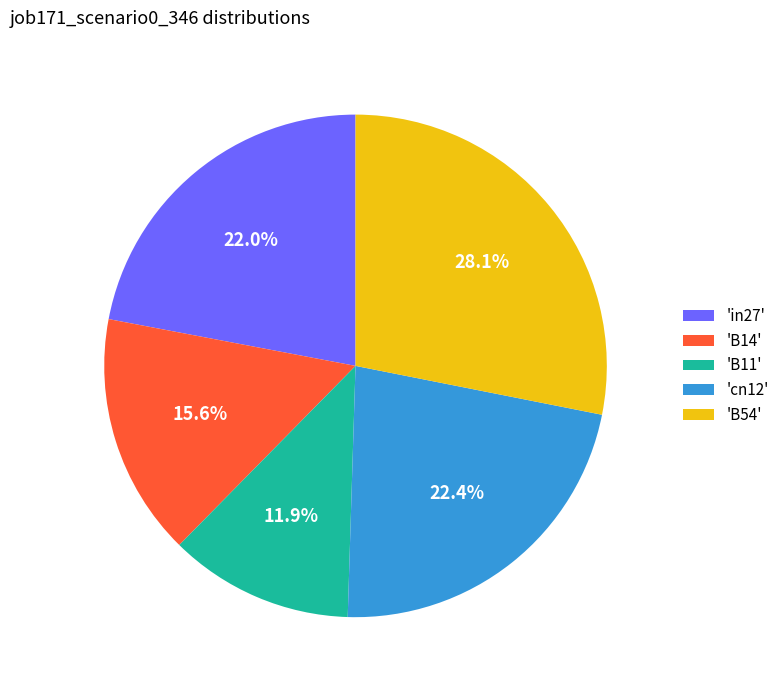

Does any single category account for the majority?

No